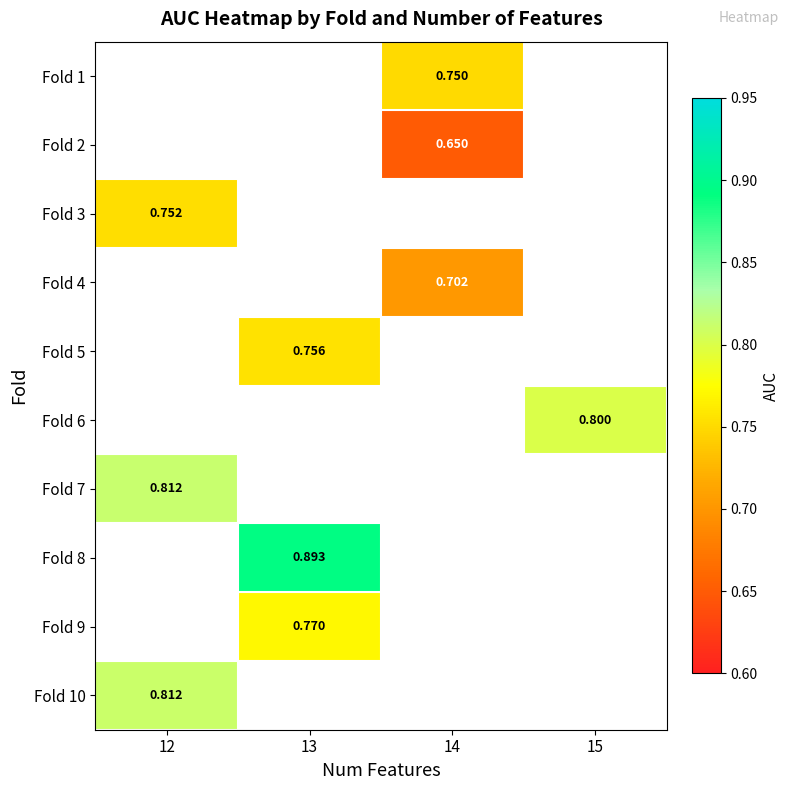

Count the number of categories in the chart.

4